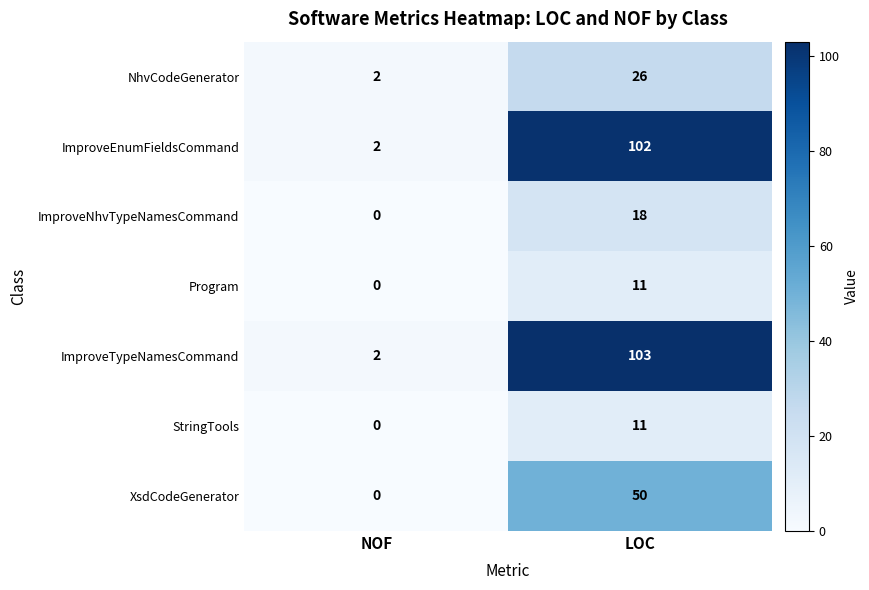

What is the sum of the StringTools values at LOC and NOF?

11